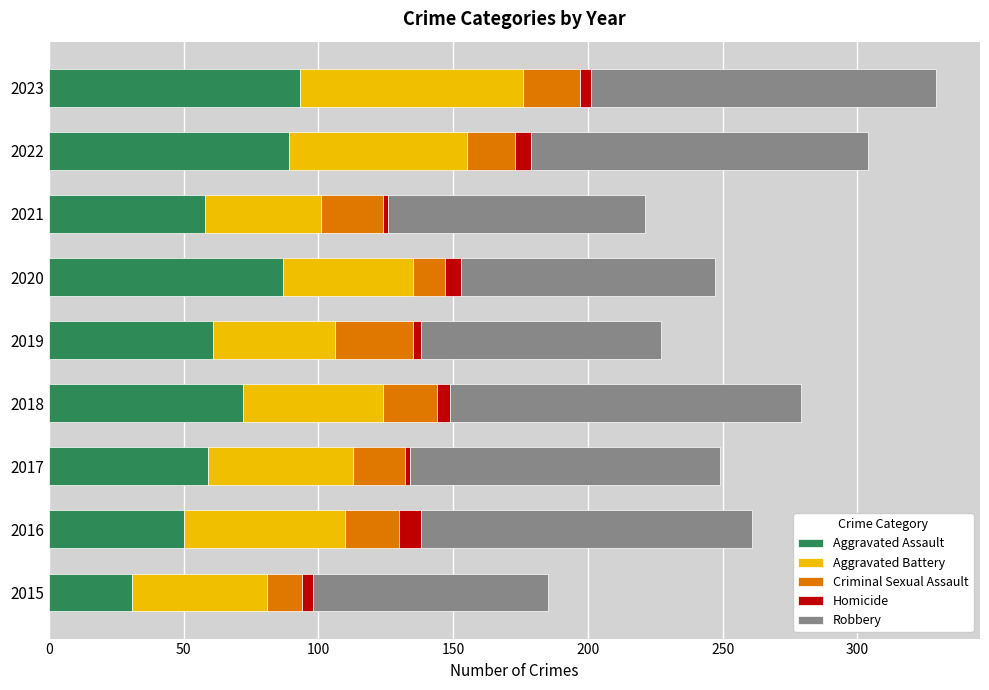

What is the difference between the maximum and minimum values in the Aggravated Assault series?

62